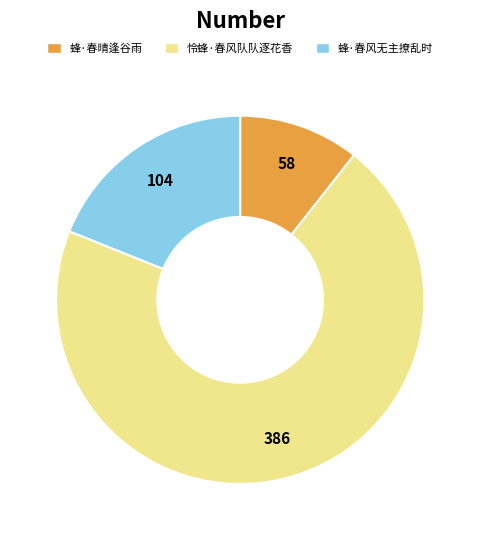

Count the number of slices in the pie.

3